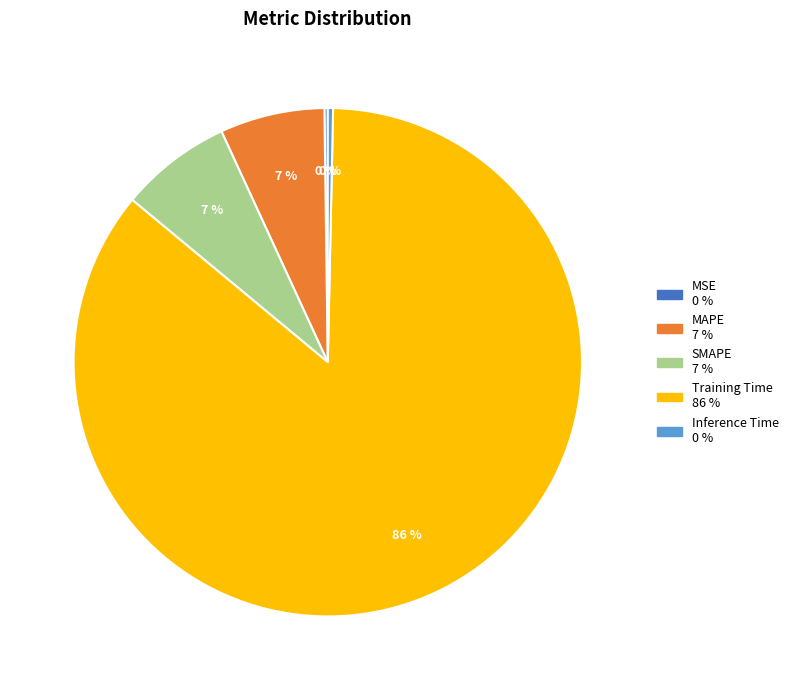

Which category has the biggest portion of the pie?

Training Time